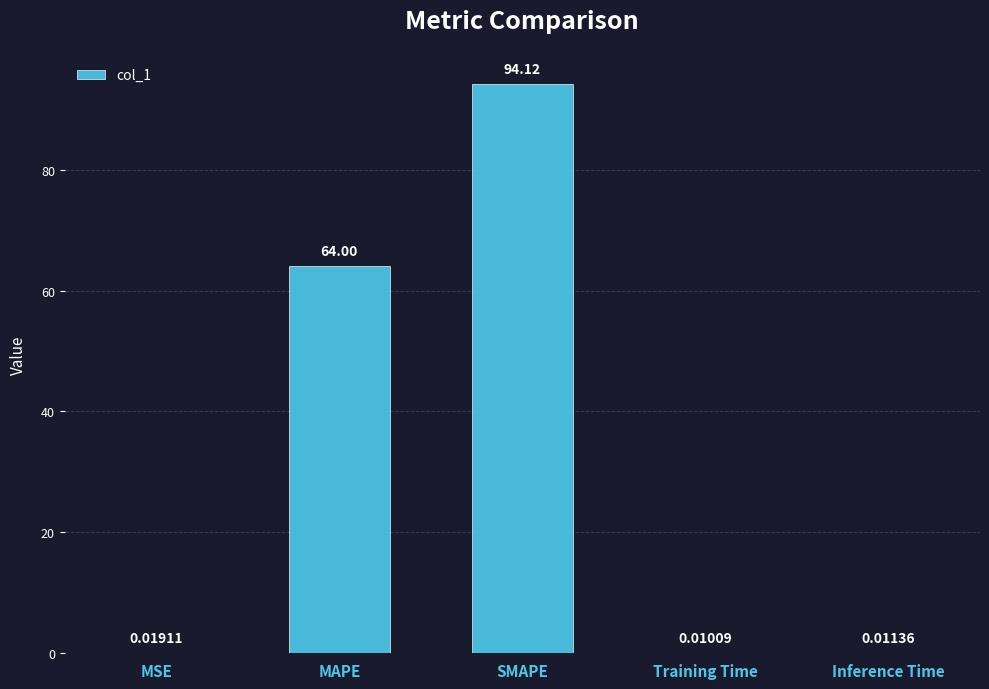

Are the bars horizontal?

No